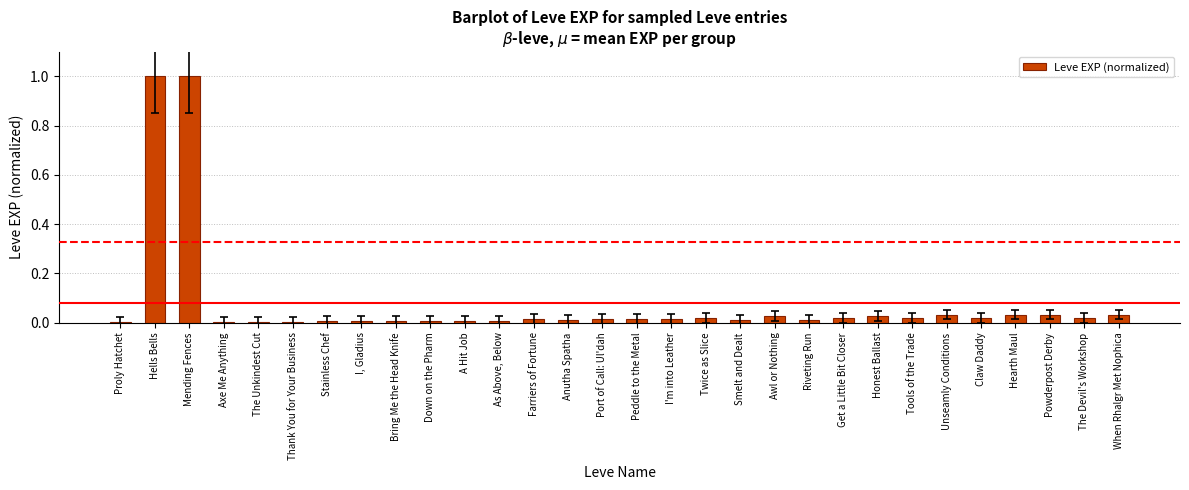

The chart shows a value of 0.1 at Honest Ballast. True or false?

False